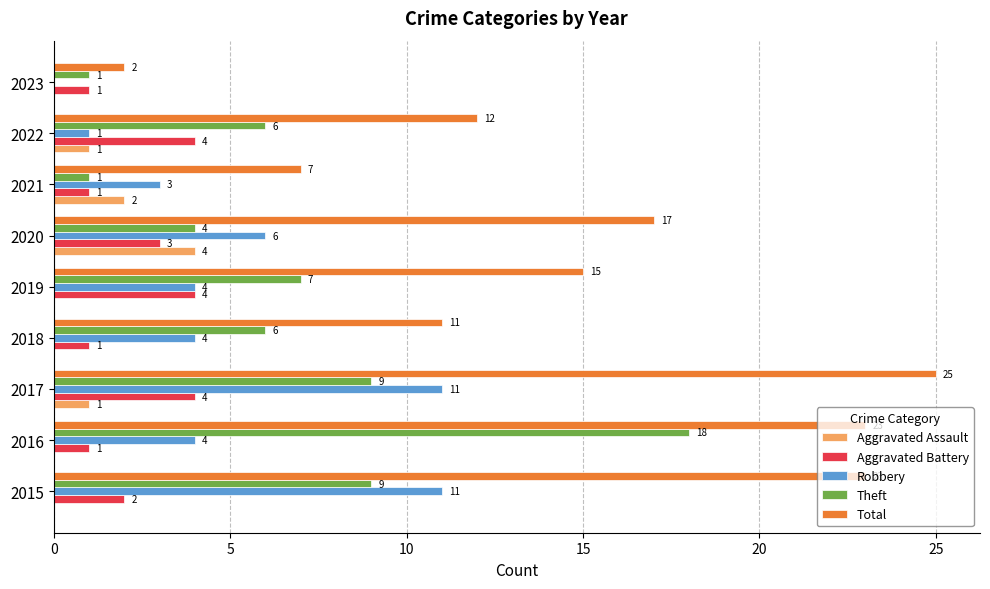

Is the value of Robbery at 2022 greater than the value of Total at 2018?

No